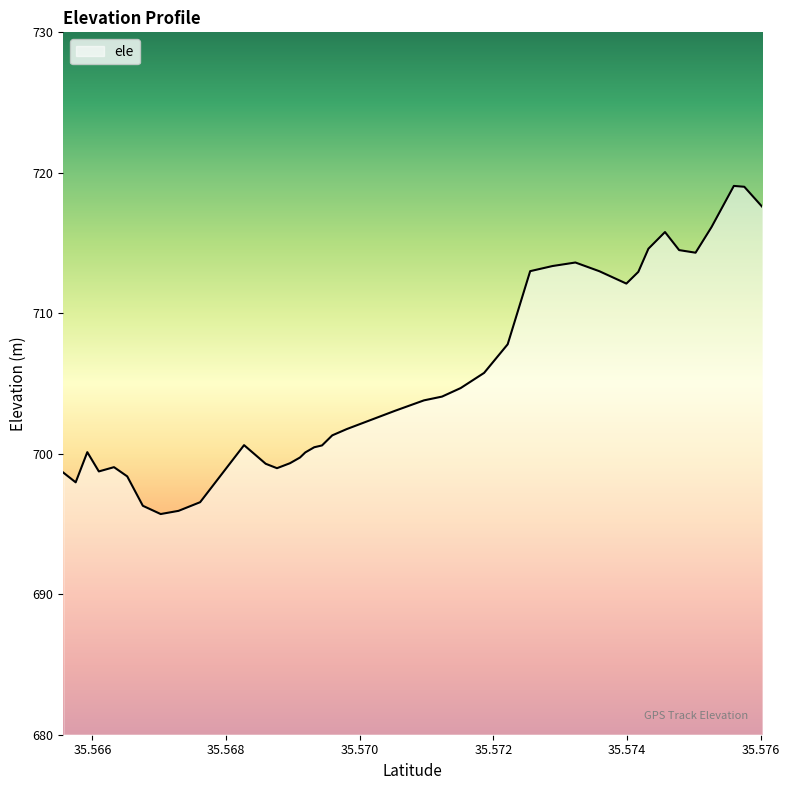

What is the minimum value shown in the chart?

695.7